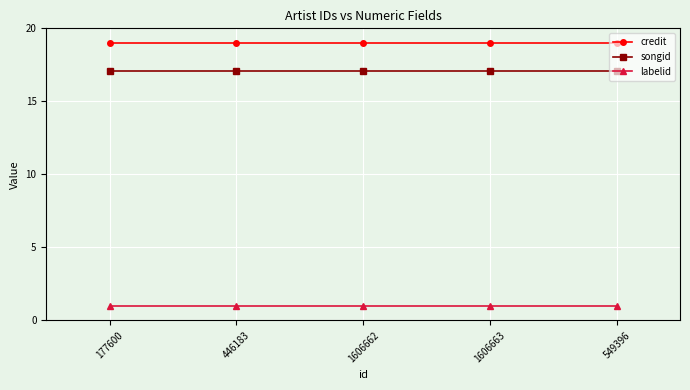

What is the spread (max minus min) of values at 1606662?

18.0